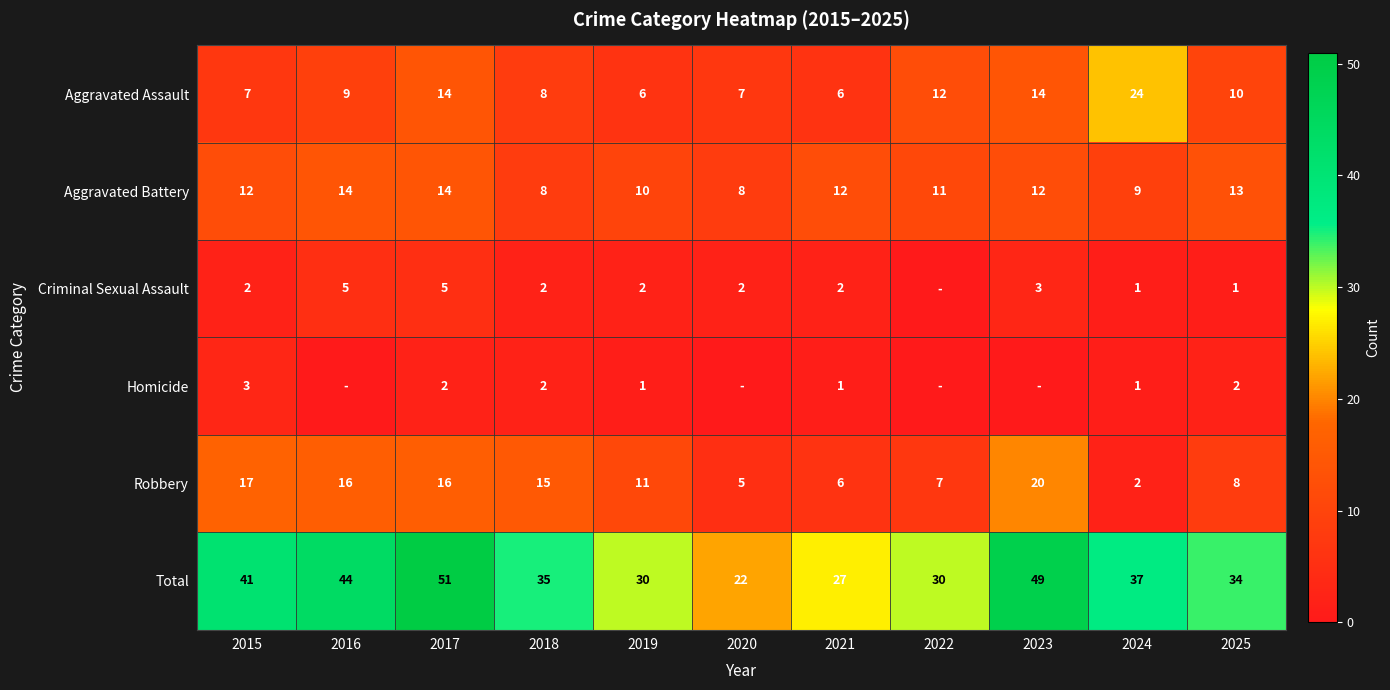

At which category does the chart reach its peak across all series?

2017